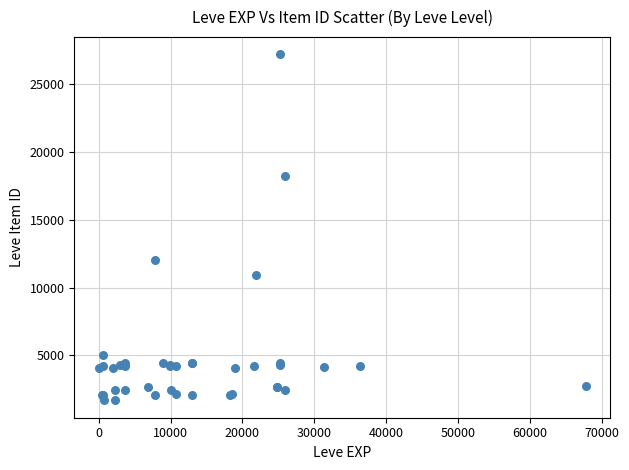

What Y value in the scatter plot is closest to 14448?

12018